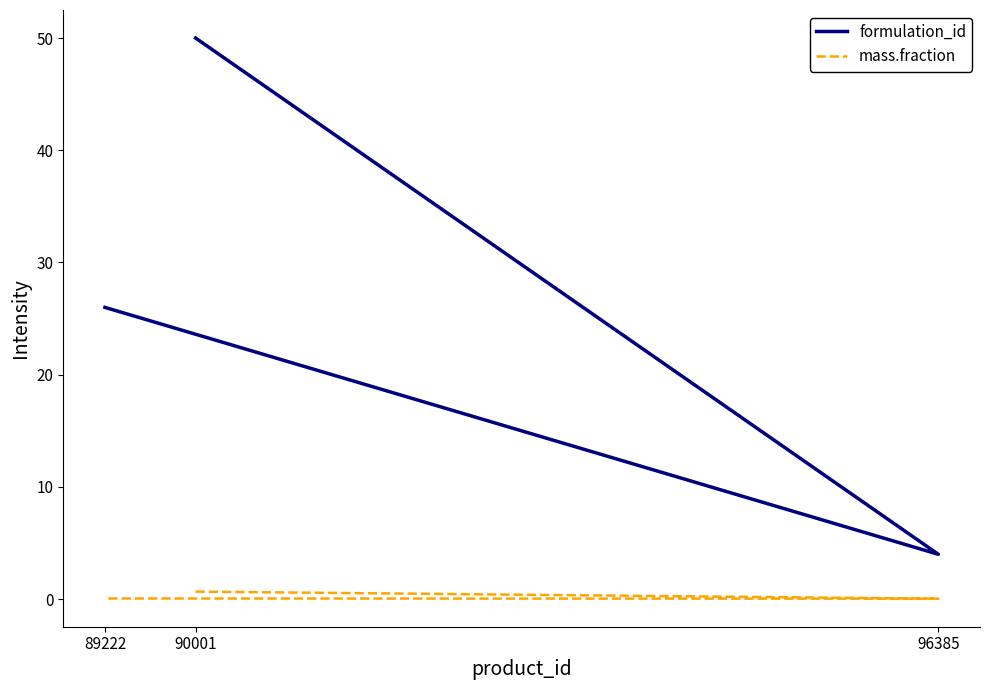

What is the sum of all mass.fraction values?

0.8